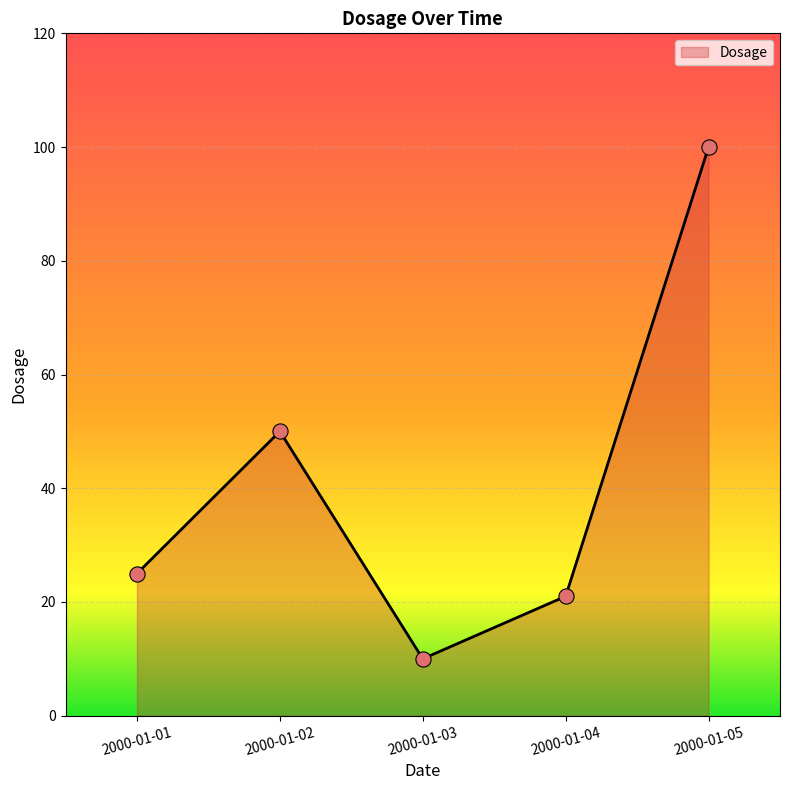

What is the change in value from 2000-01-04 to 2000-01-05?

+79